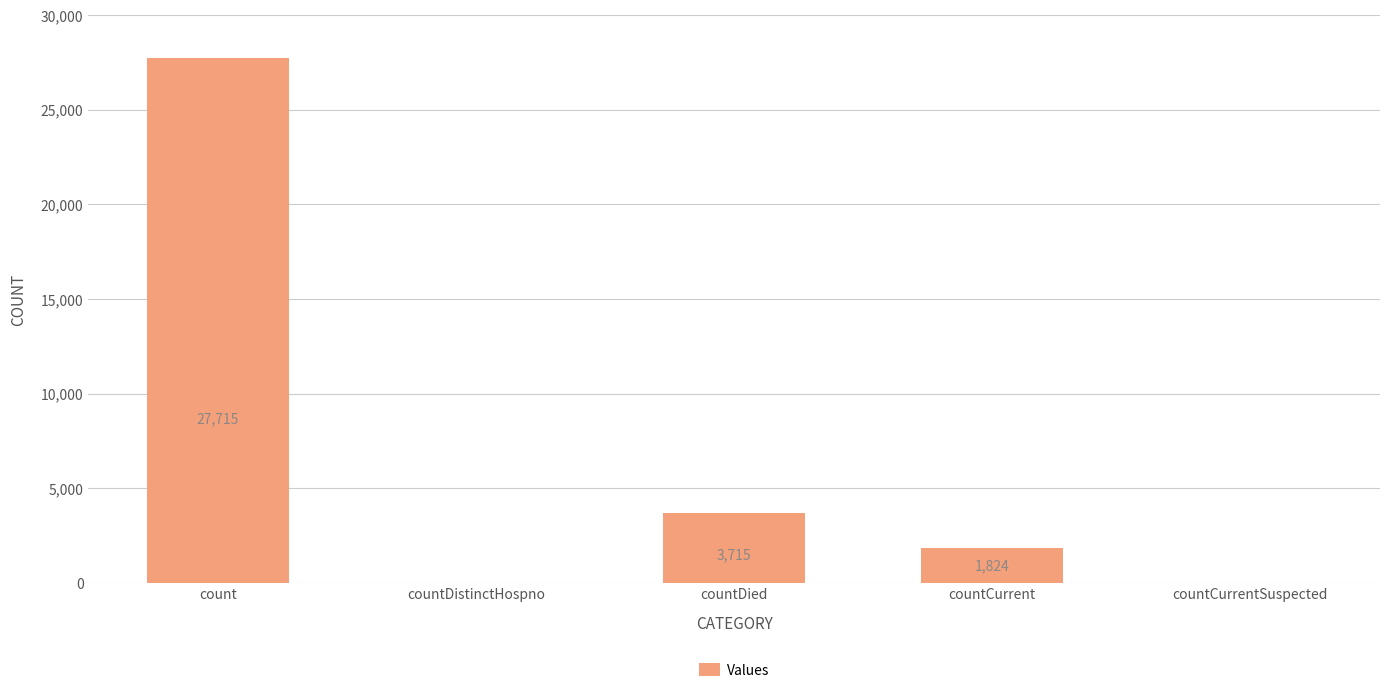

Reading left to right, transcribe all the data shown in this chart.

count=27715	countDistinctHospno=0	countDied=3715	countCurrent=1824	countCurrentSuspected=0